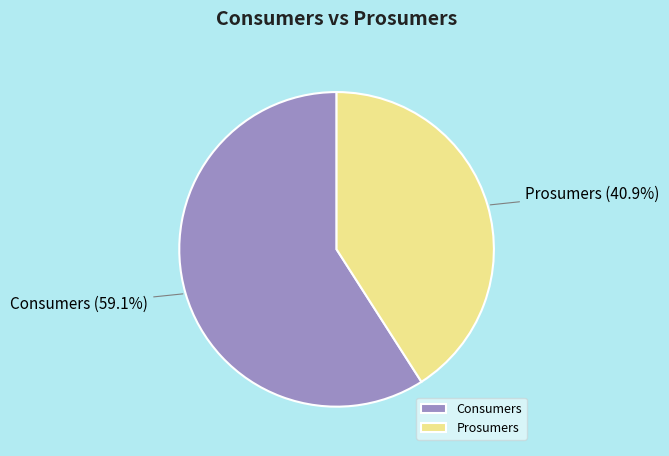

Approximately how many times larger is the value at Prosumers compared to Consumers?

0.7